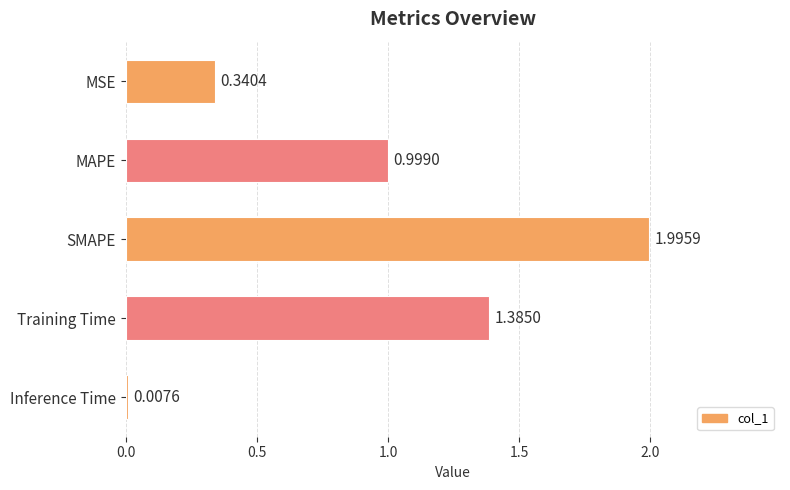

Between Inference Time and MAPE, which is larger?

MAPE